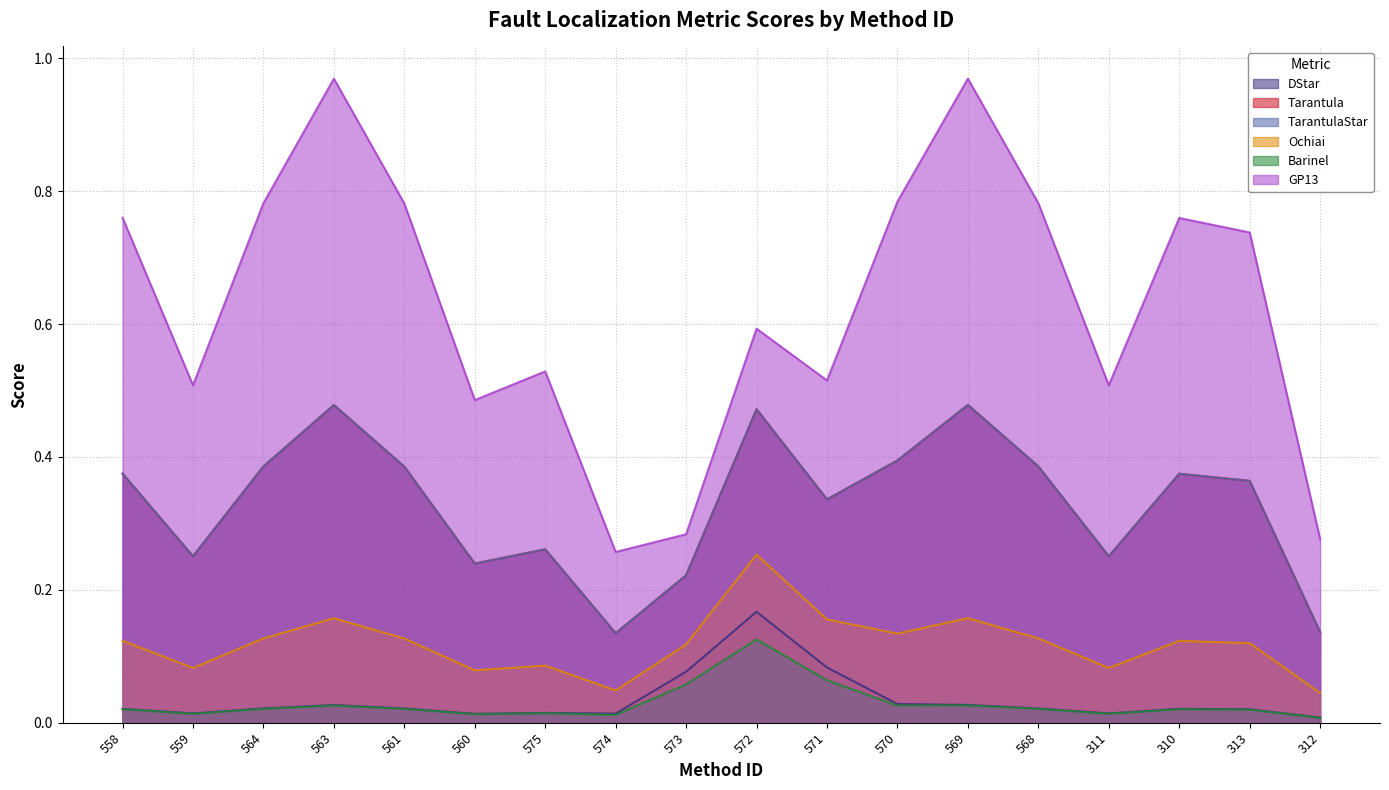

Does the chart have visible grid lines?

Yes